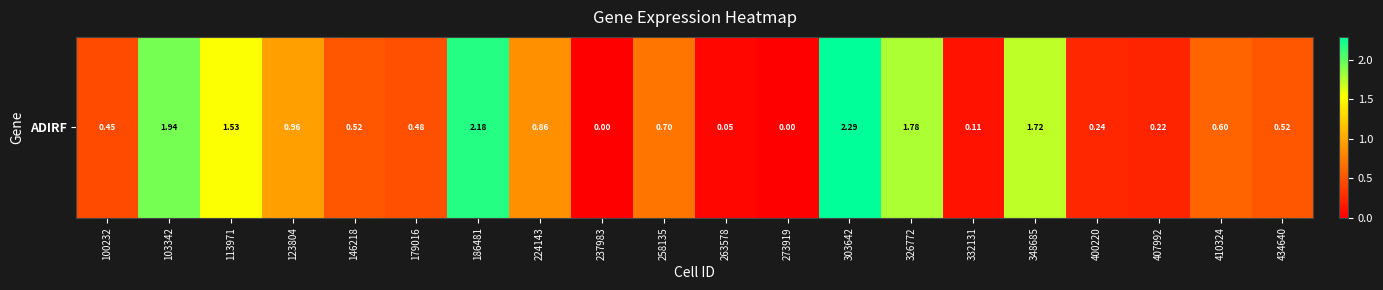

What is the difference between the second highest and second lowest values?

2.2